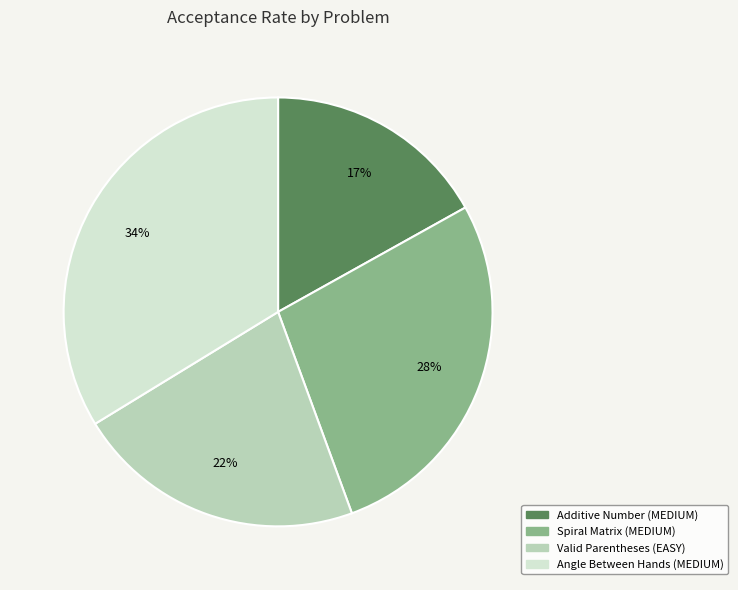

What is the smallest slice in the pie chart?

Additive Number (MEDIUM)